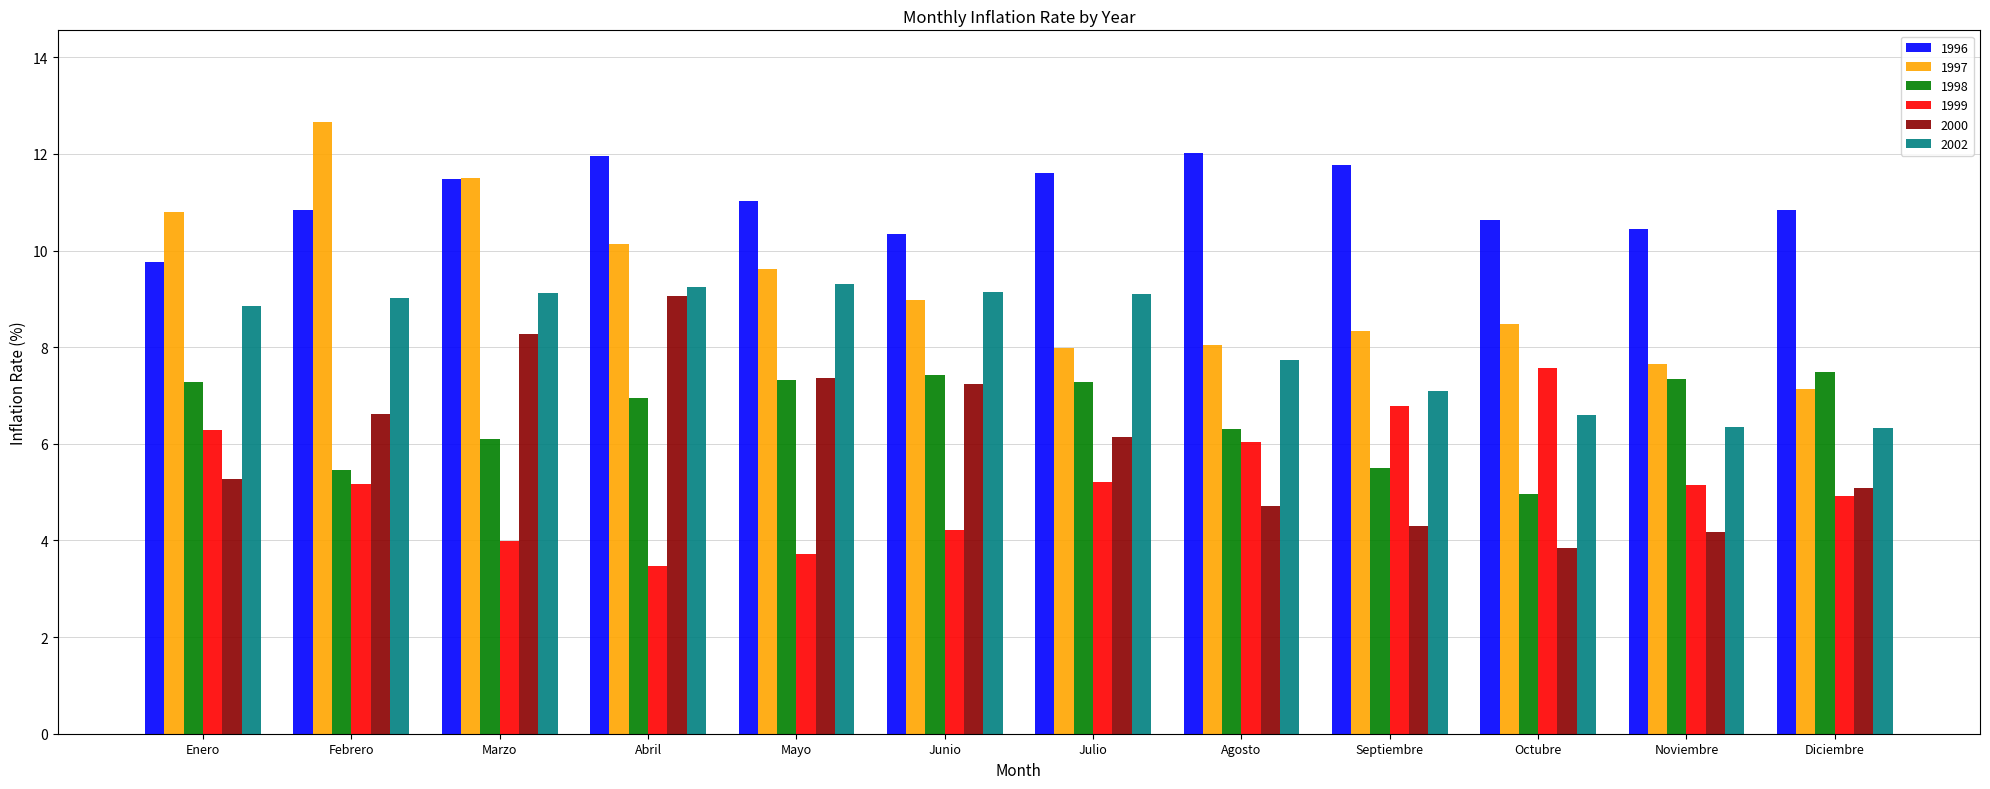

Between Enero and Septiembre, which series saw the biggest shift?

1997